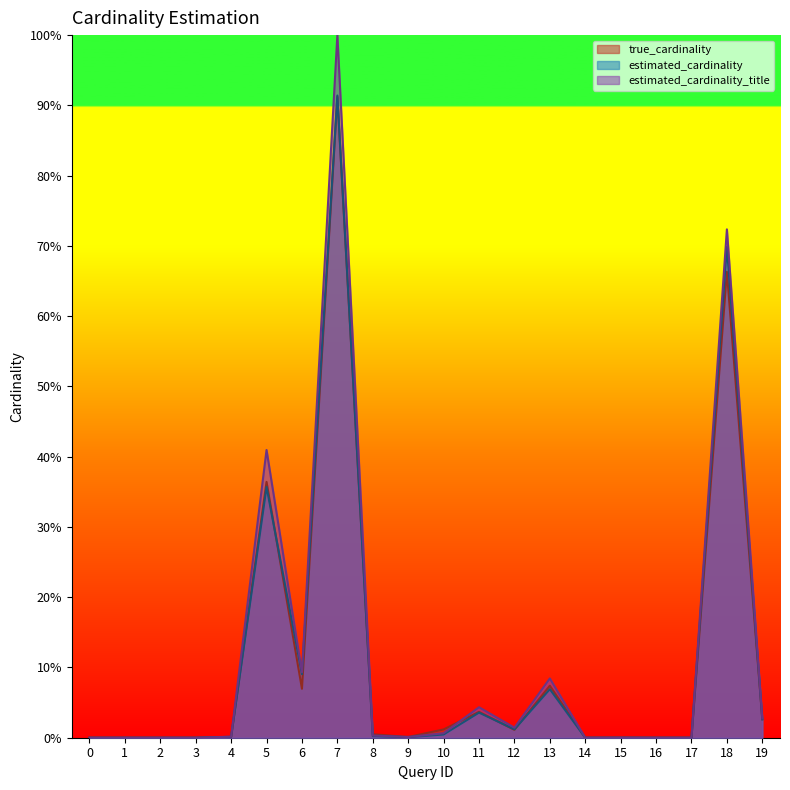

Does the chart display data point markers on the line(s)?

No